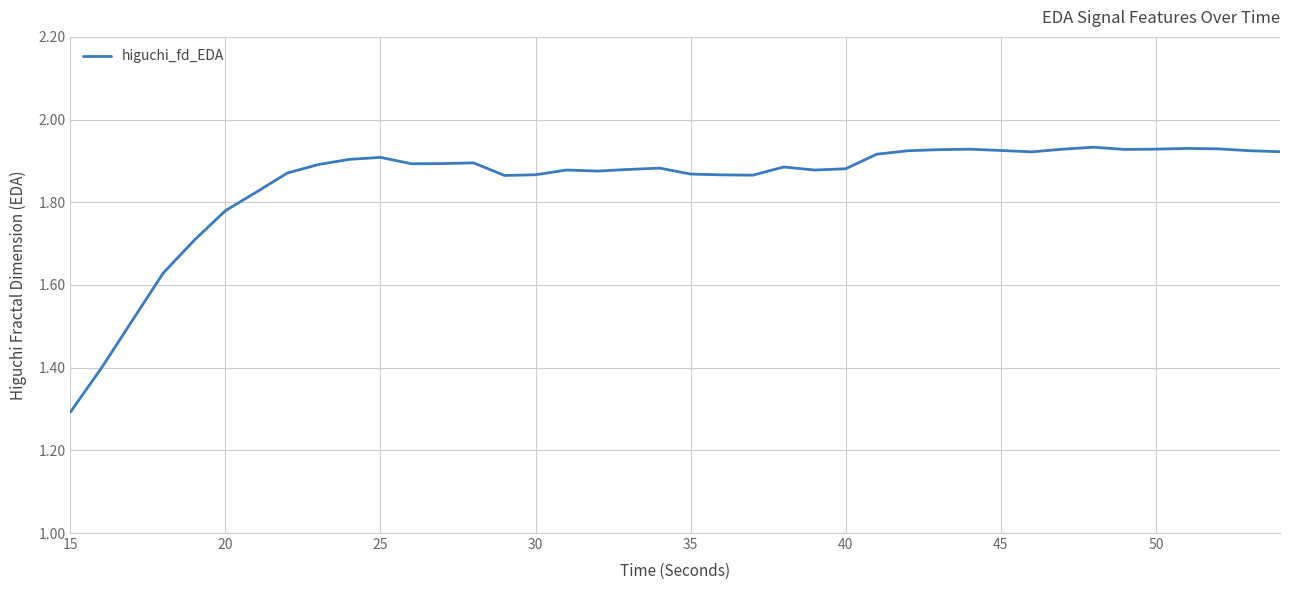

What is the minimum value shown in the chart?

1.3